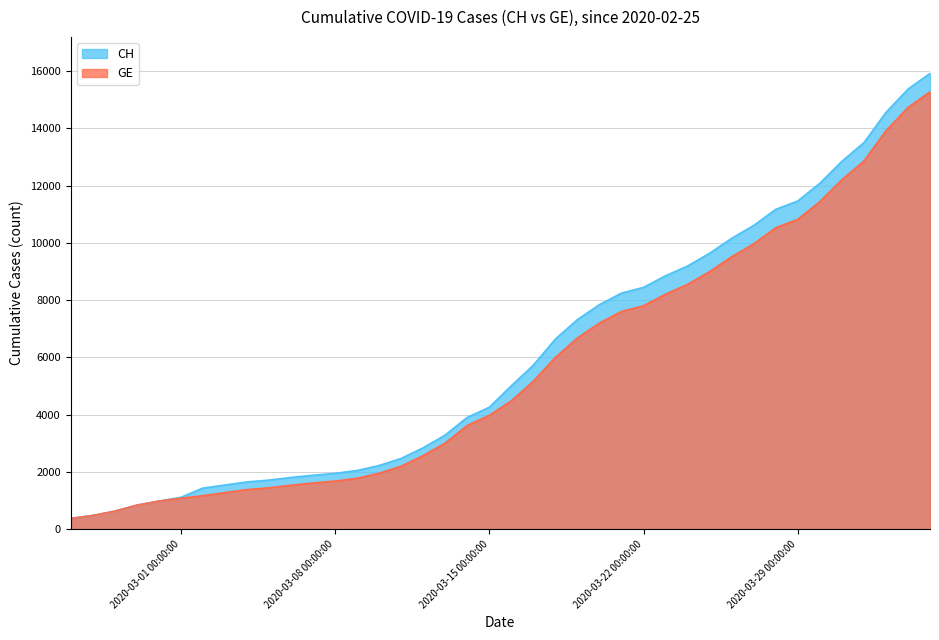

Count the number of categories in the chart.

40